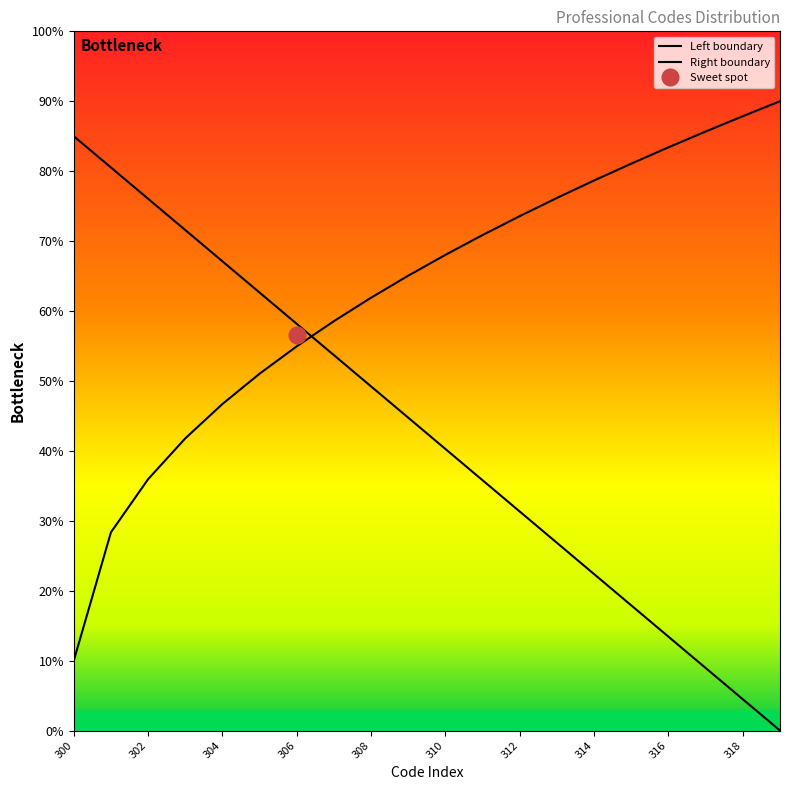

How many distinct data groups are displayed?

2